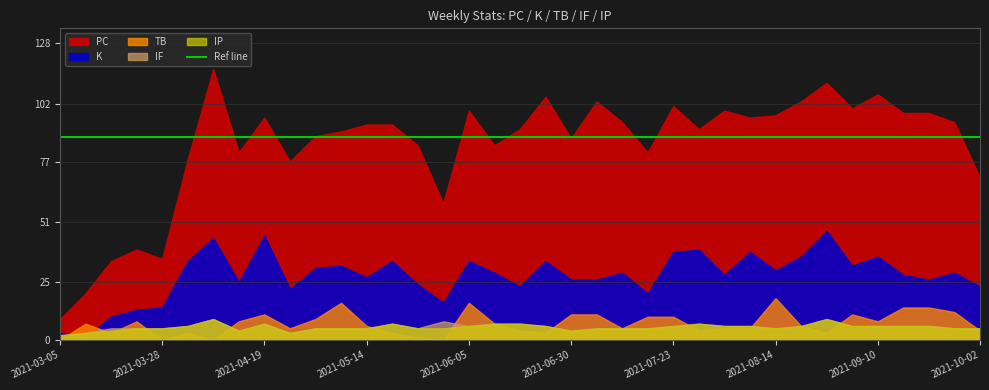

Where is the first local maximum for IP?

2021-04-09